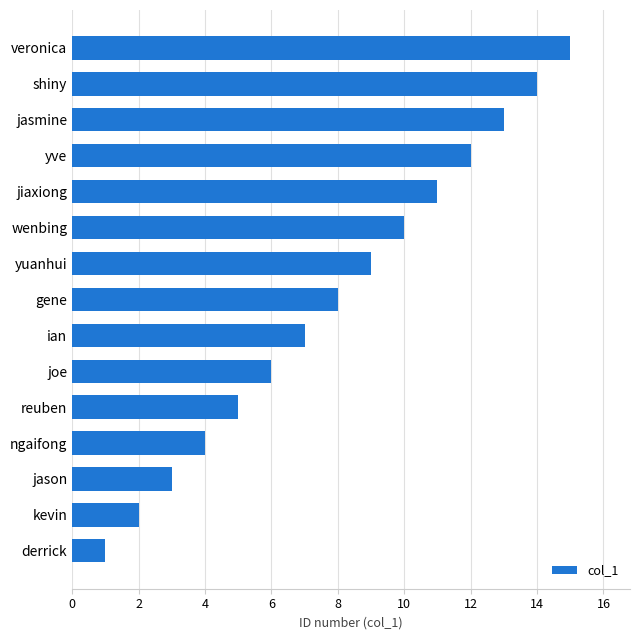

What is the ratio of the value at joe to the value at jiaxiong?

0.5